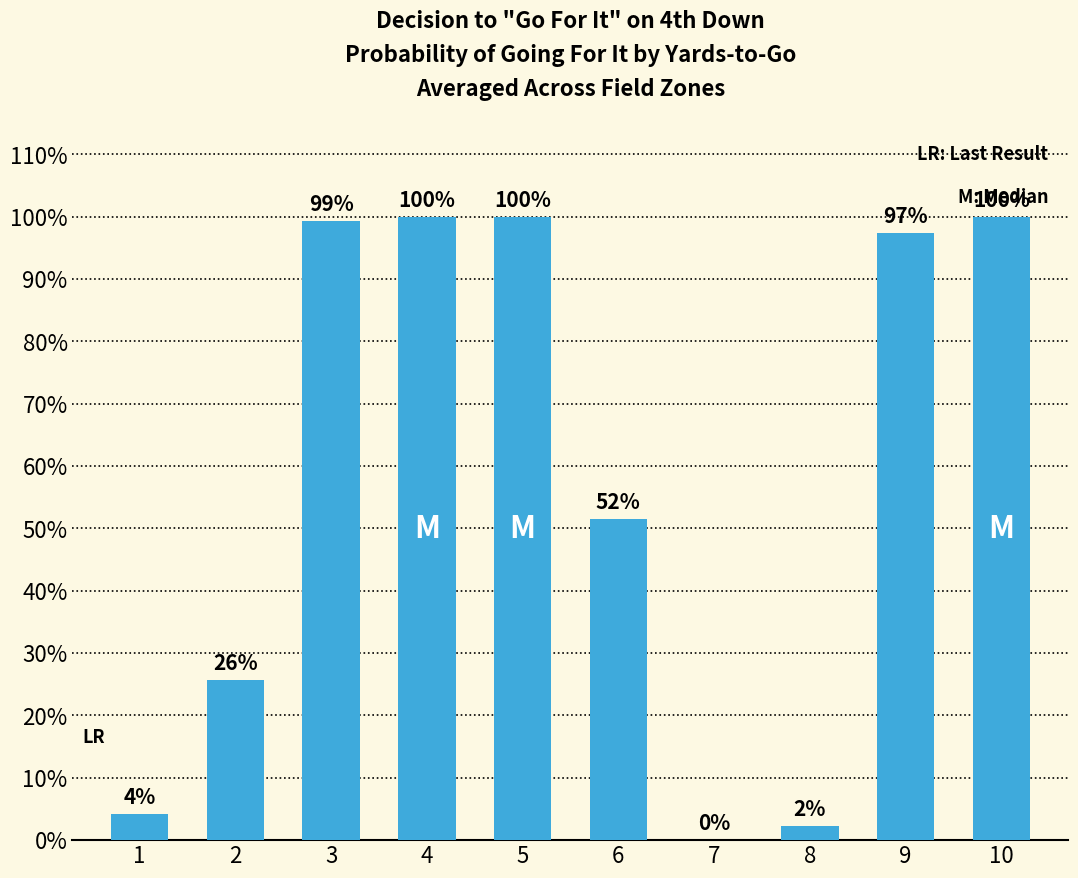

Are the bars horizontal?

No